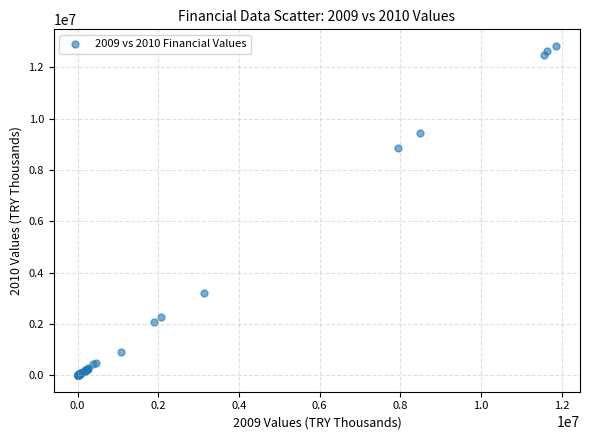

What Y value in the scatter plot is closest to 6416754?

8861796.9